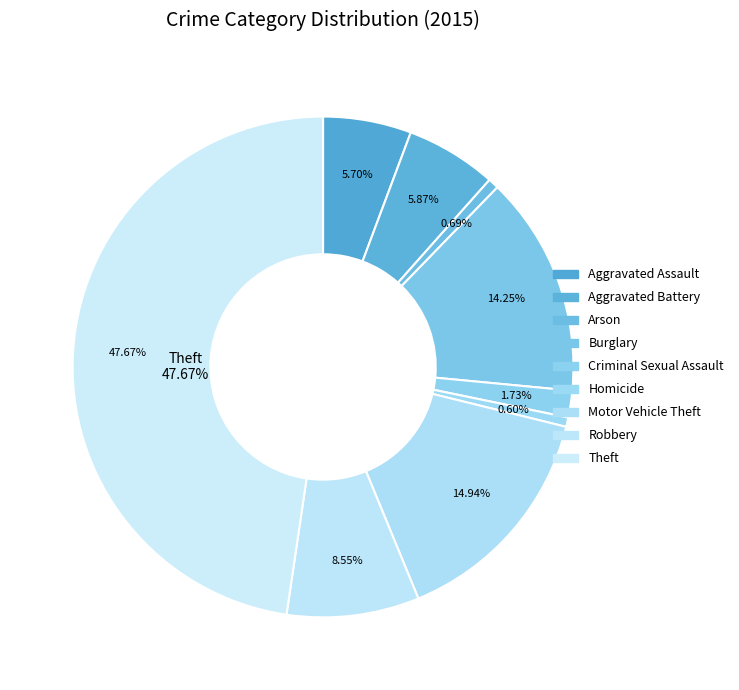

Combined, do Robbery and Criminal Sexual Assault account for over 50%?

No